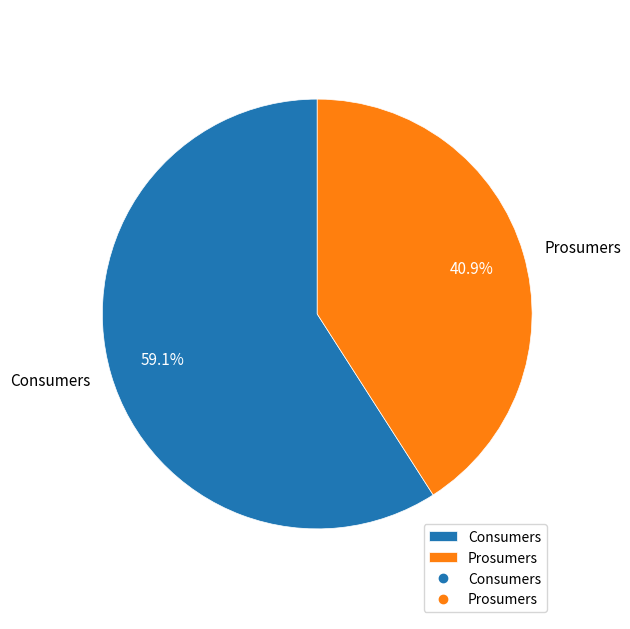

What is the majority slice?

Consumers